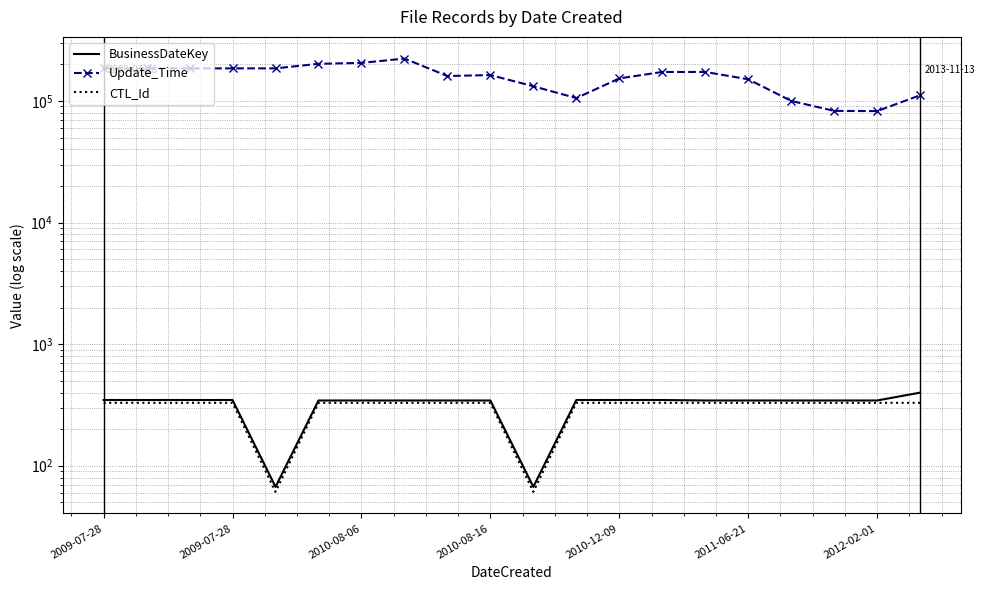

What is the difference between the second highest and second lowest values in the BusinessDateKey series?

280